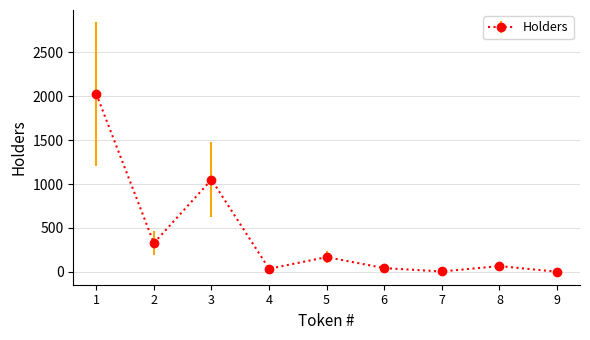

At which category does the data reach its first local valley?

2